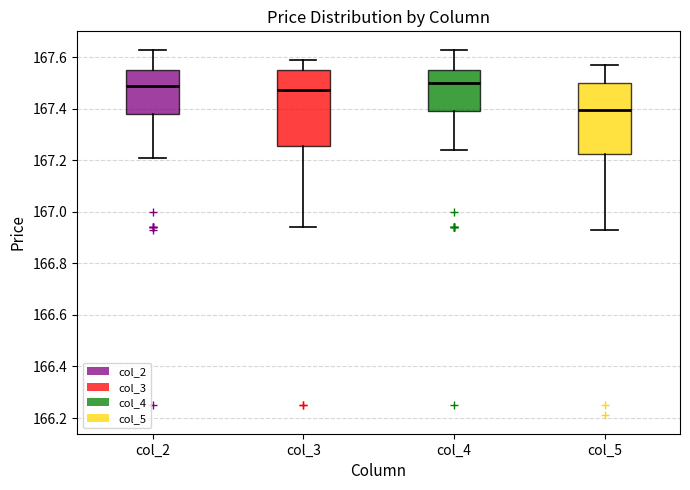

Where does the upper whisker of the box for col_5 end on the y-axis? The values are not printed on the chart, so give them approximately, as read against the axis.

167.58